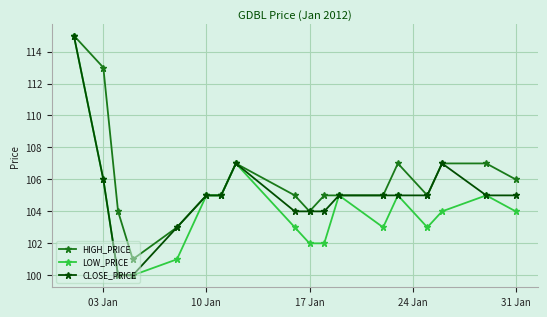

What is the smallest value displayed?

100